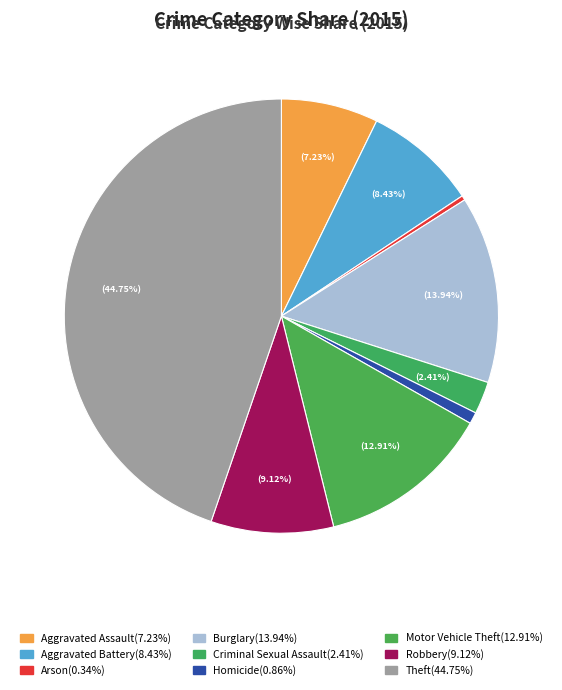

Does Arson represent more than half of the total?

No